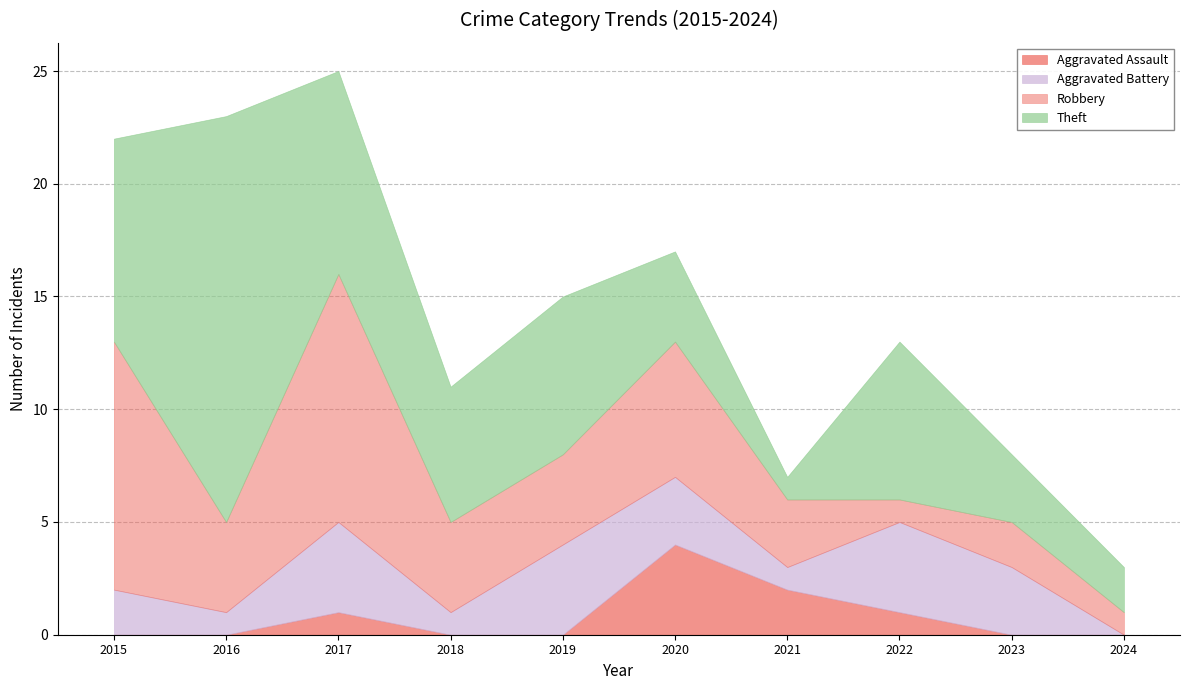

How many lines are shown in the chart?

4